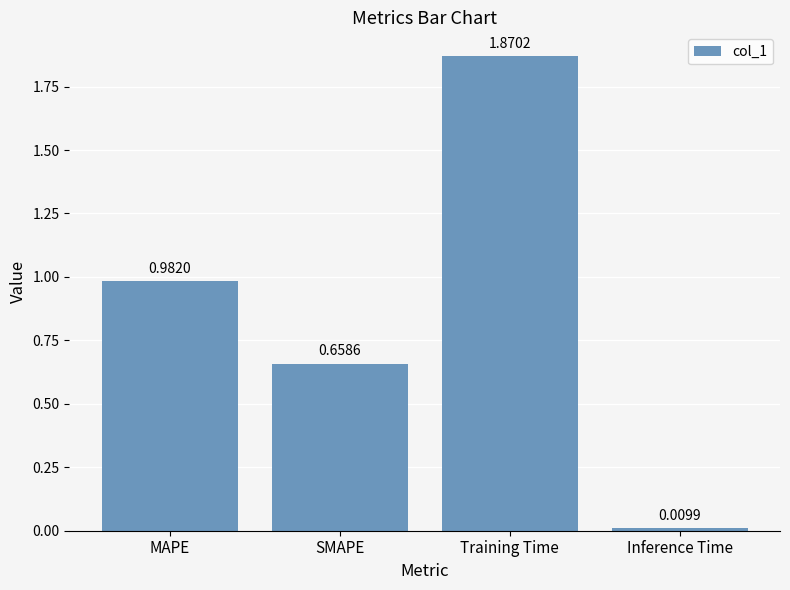

What is the label of the 2nd bar from the right?

Training Time